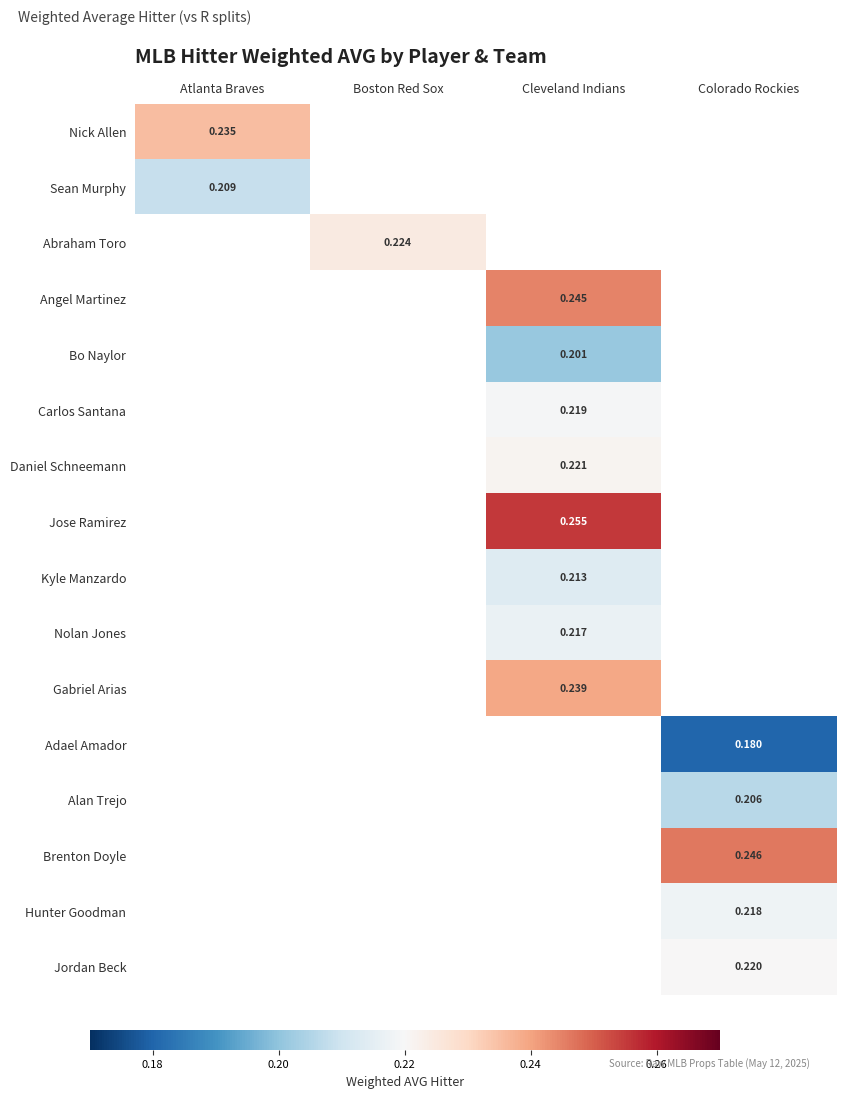

The value of Brenton Doyle at Colorado Rockies is 0.4. True or false?

False